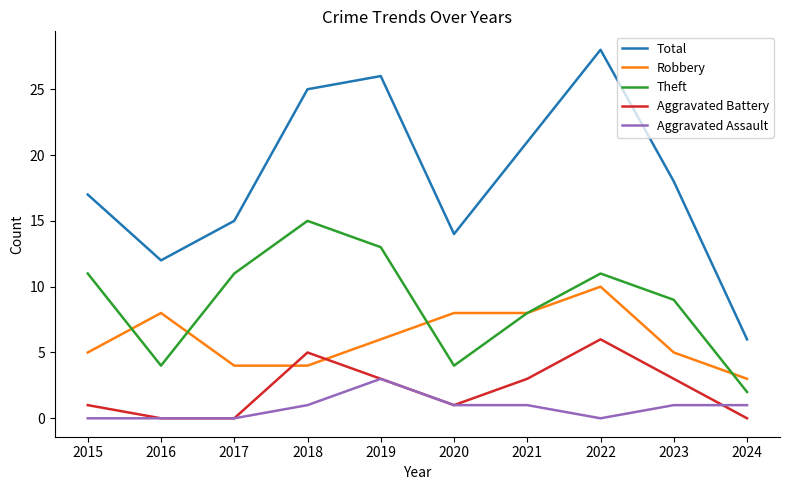

What is the total value across all series at 2024?

12